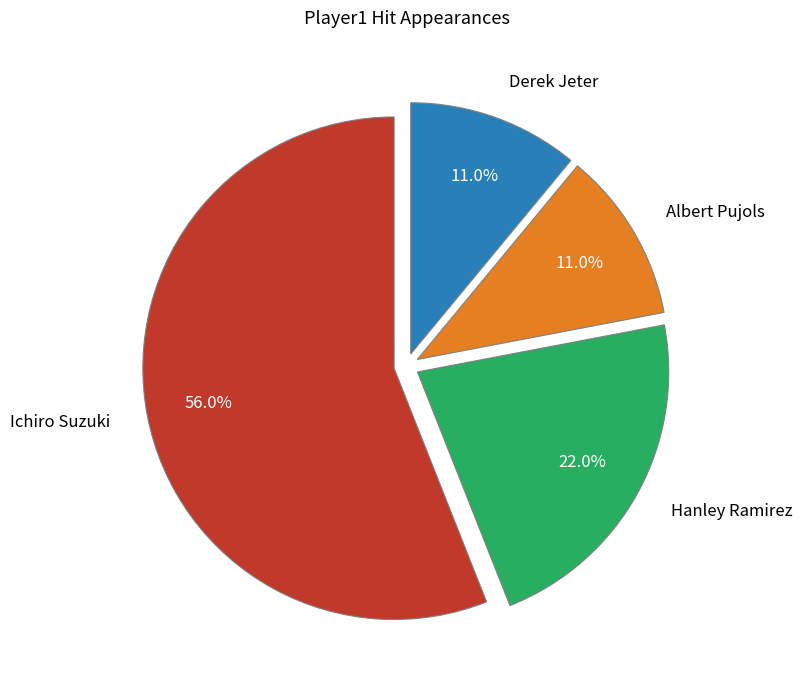

Is it true that Hanley Ramirez is 22% of the pie?

True